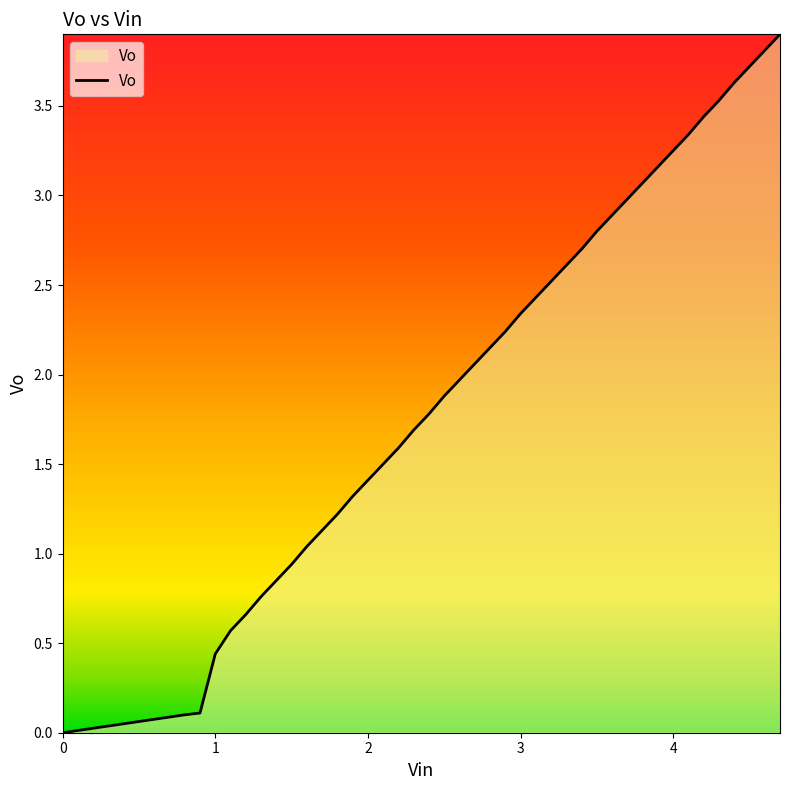

What is the greatest value displayed?

3.9